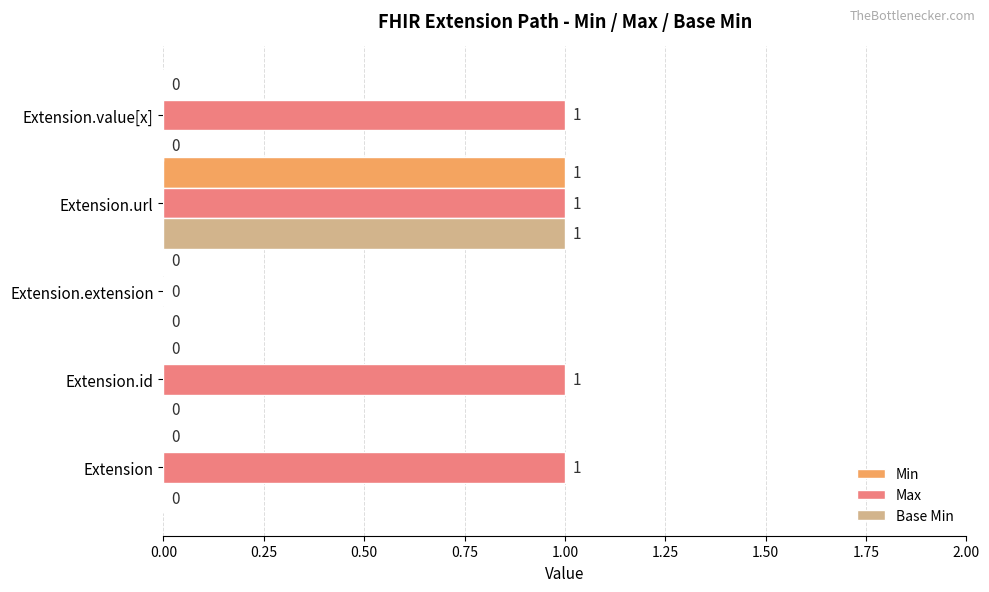

At which label is Max closest to 0?

Extension.extension